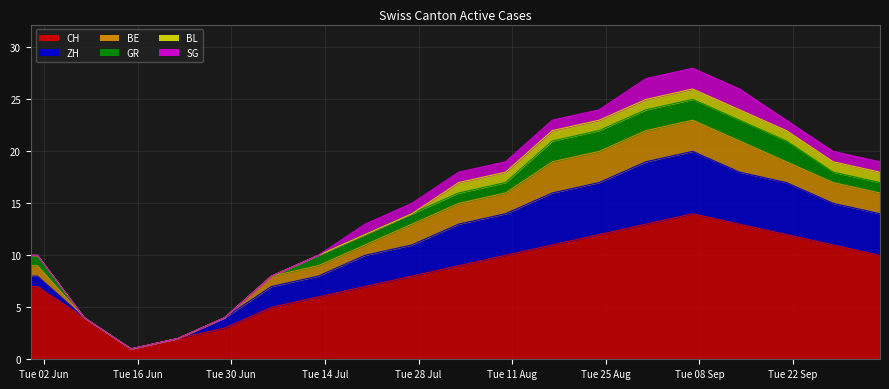

Does the chart display data point markers on the line(s)?

No